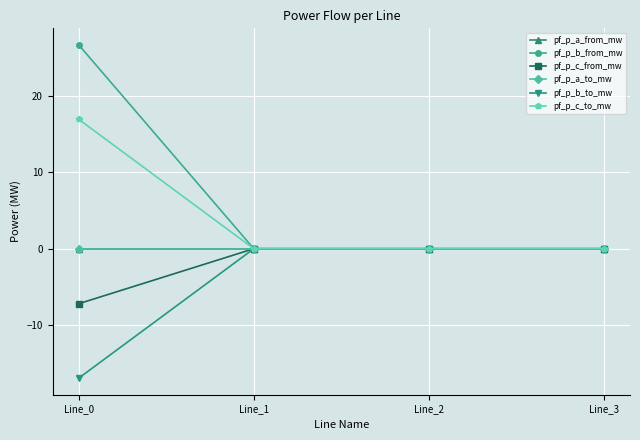

What is the difference between the maximum and minimum values in the pf_p_b_from_mw series?

26.6